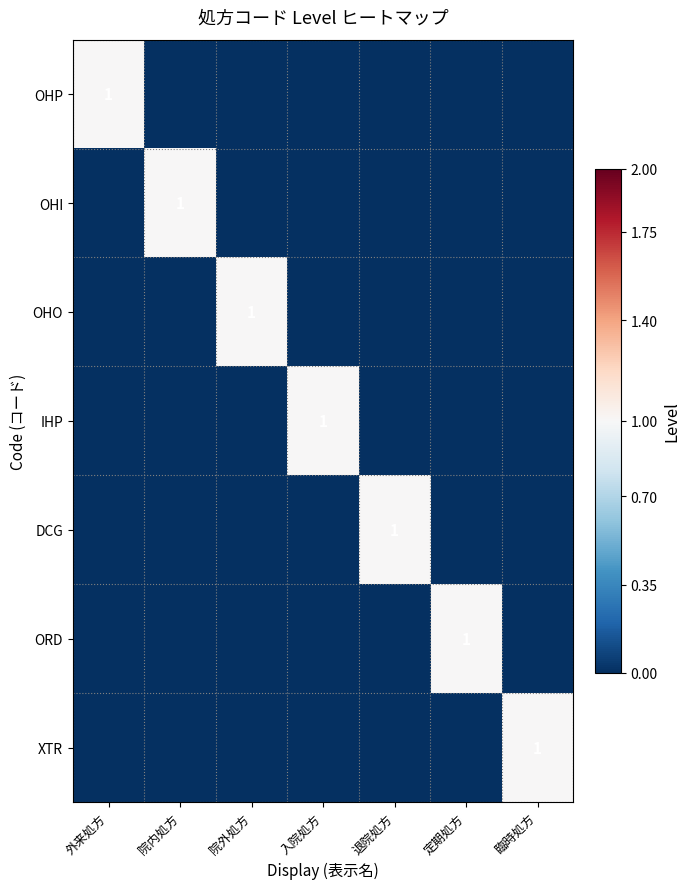

The value of IHP at 入院処方 is 0. True or false?

False